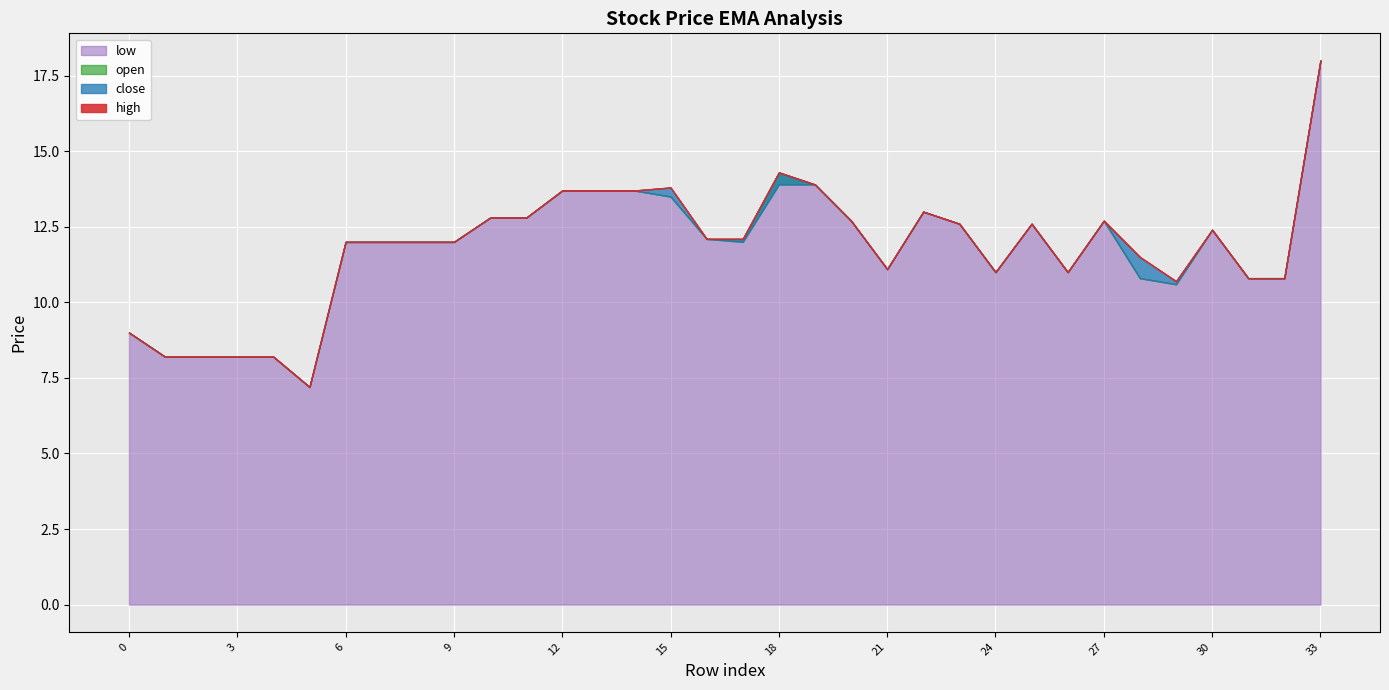

What are all the series names shown in the legend?

close, high, open, low